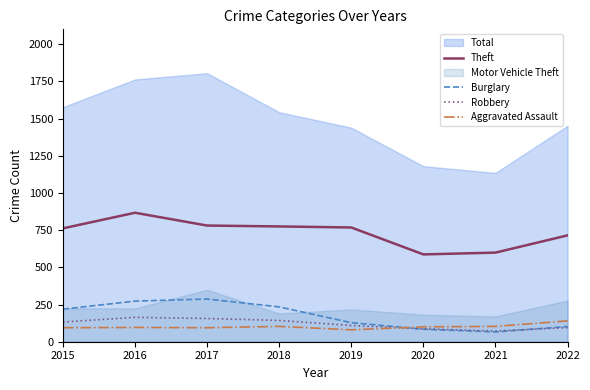

True or false: Theft has a value of 357 at 2020.

False